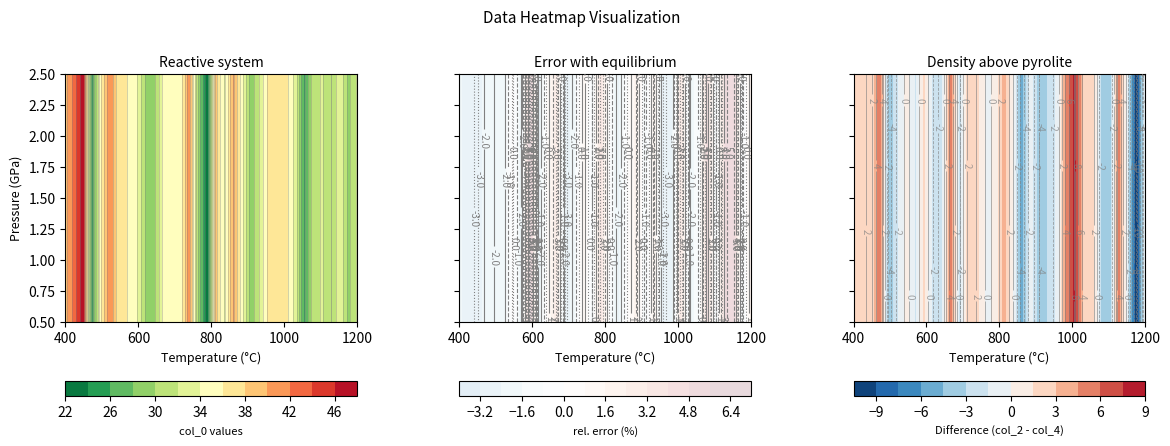

How many data points does each series have?

34